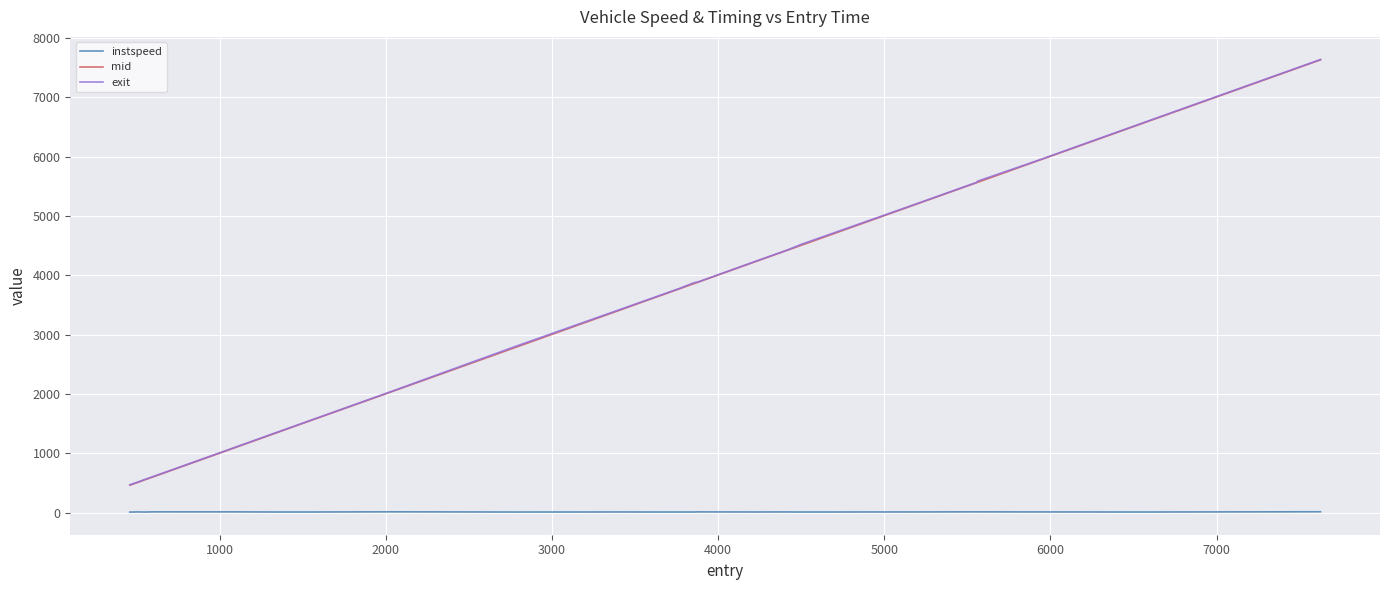

Is this an area chart (filled region under the line)?

No